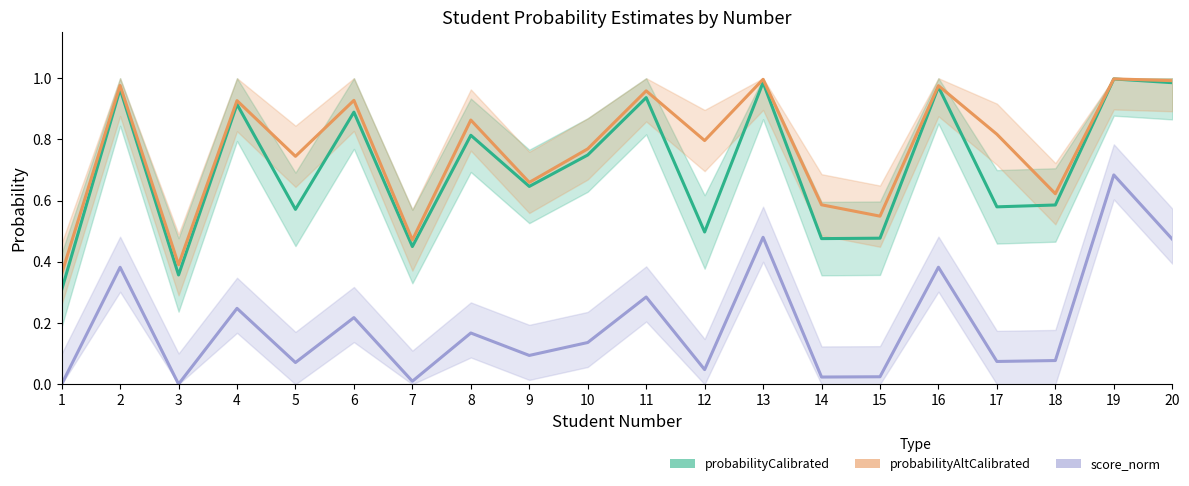

Does the chart display data point markers on the line(s)?

No